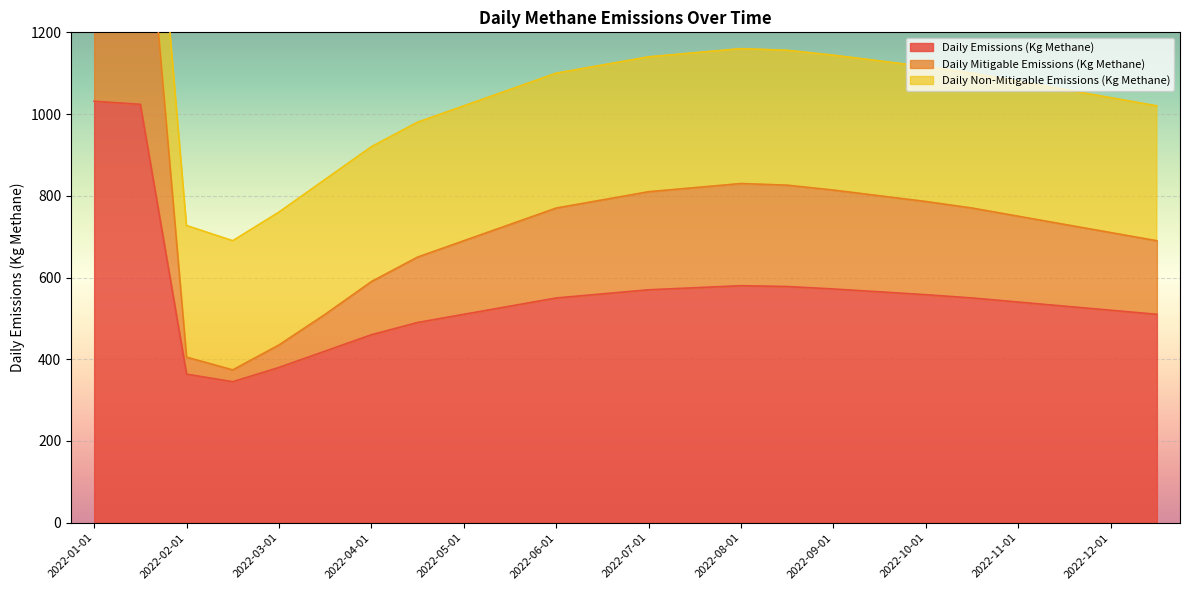

What is the highest value of the Daily Emissions (Kg Methane) series?

1031.3